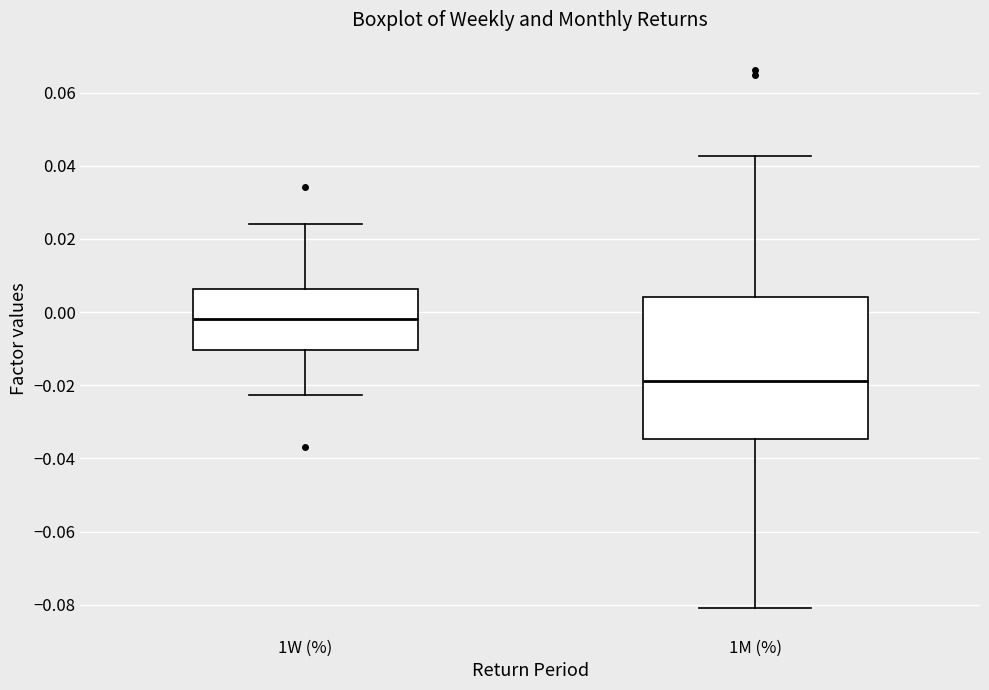

Which box's median line is the lowest?

1M (%)